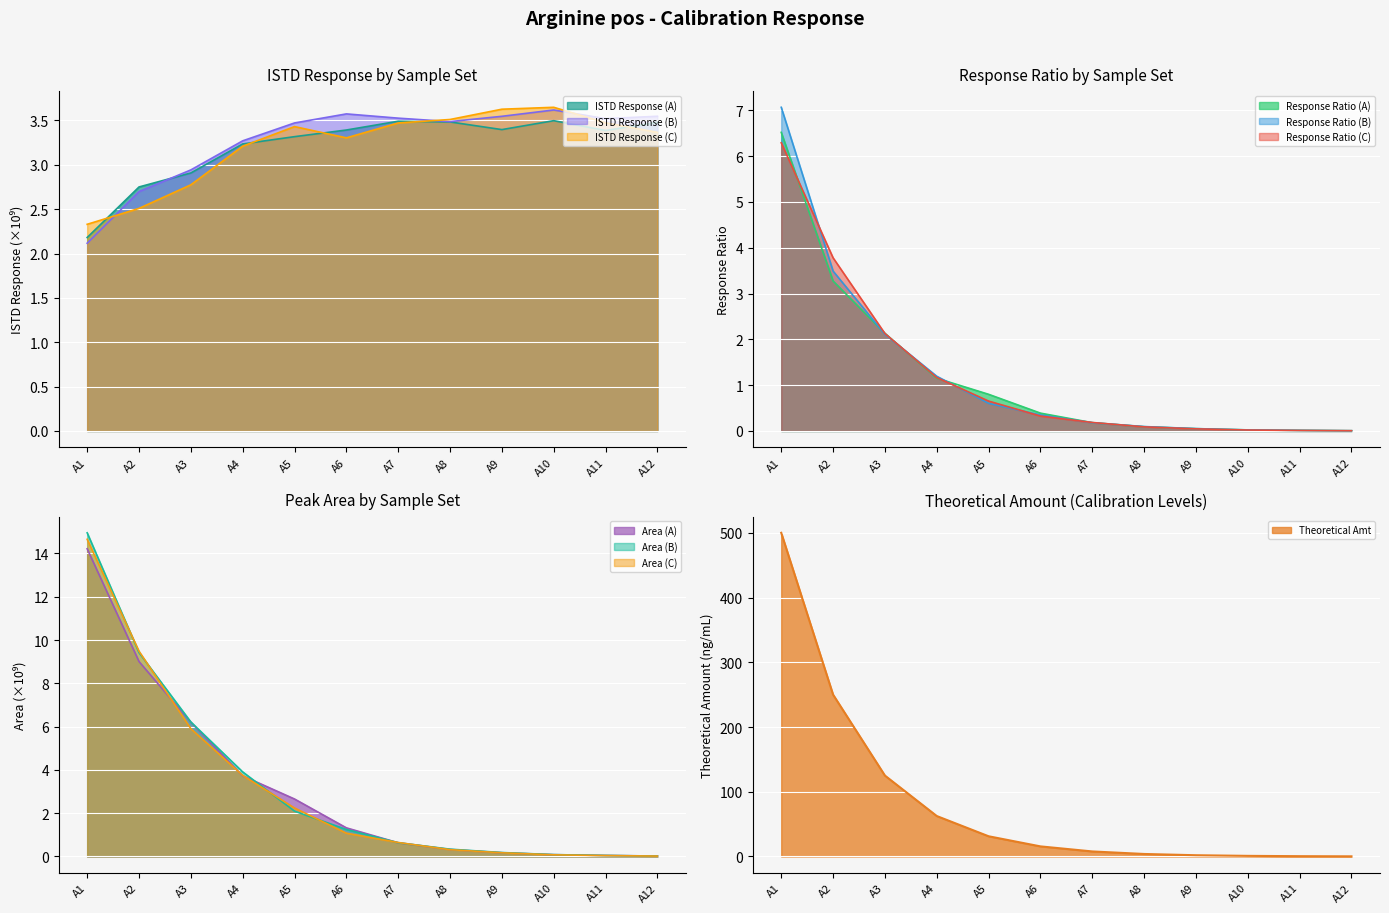

How many values in the ISTD Response (B) series exceed 3?

9